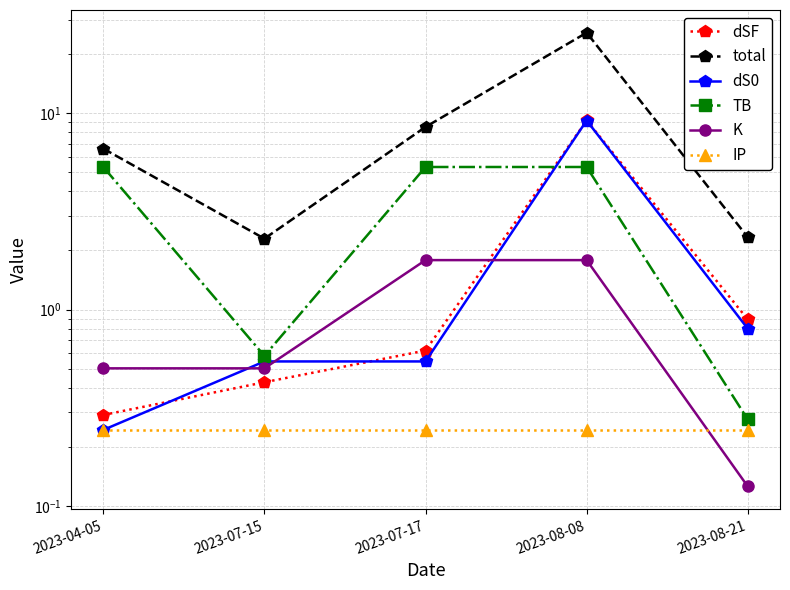

Which series changed the most between 2023-07-15 and 2023-08-21?

dSF